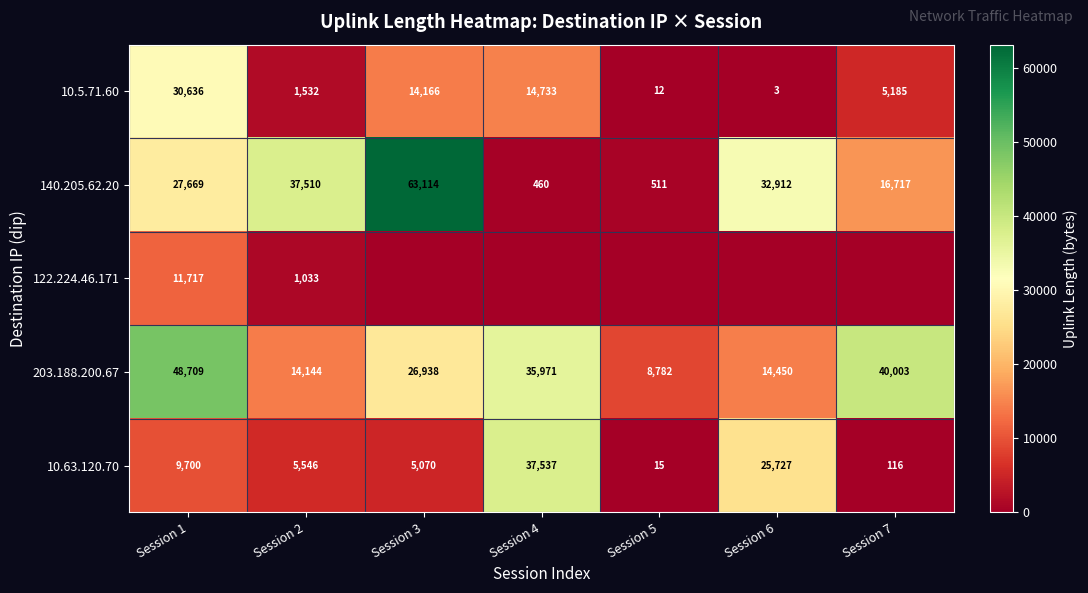

At how many categories does at least one series exceed 56219?

1